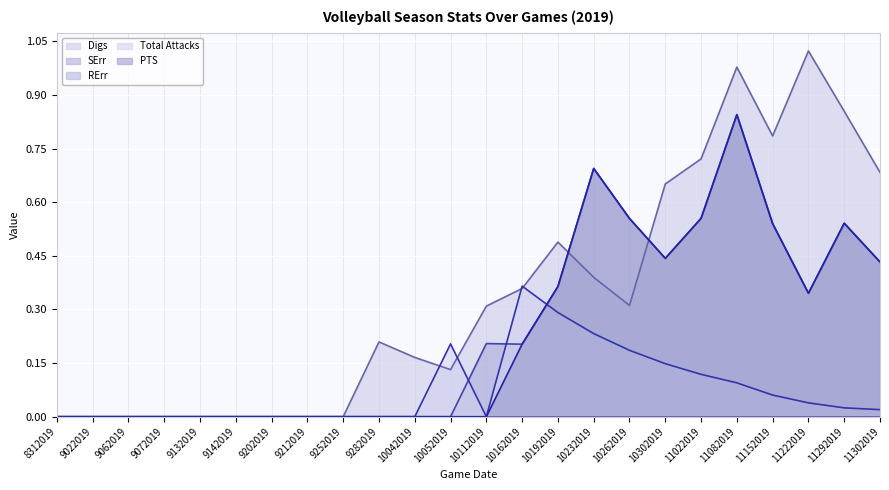

True or false: Total Attacks has a value of 0.1 at 9062019.

False